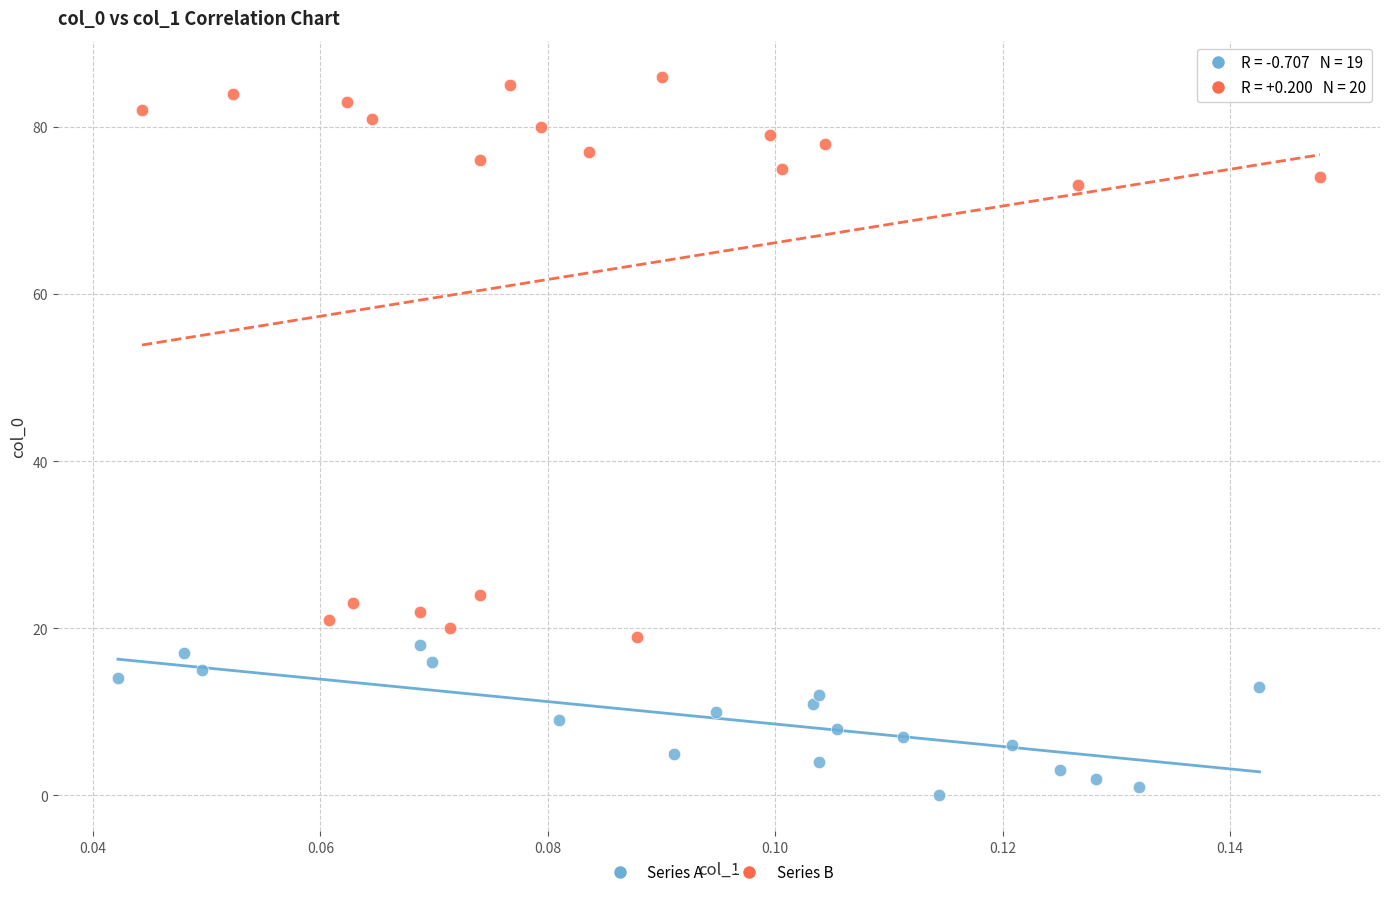

Which series contains the highest Y value?

Series B